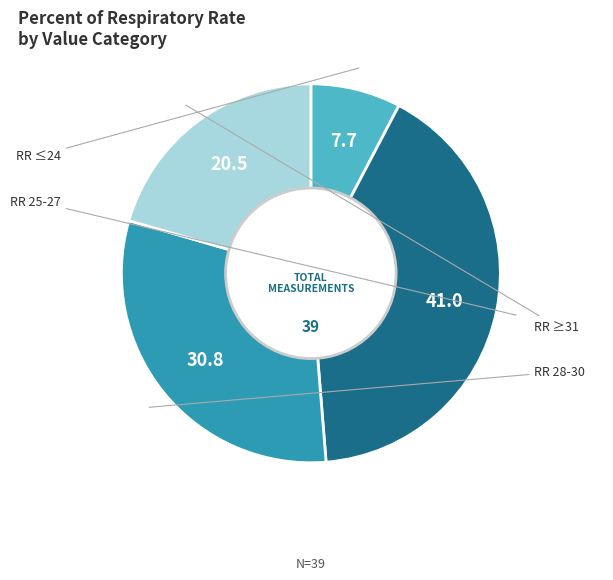

Is there a majority slice in this chart?

No